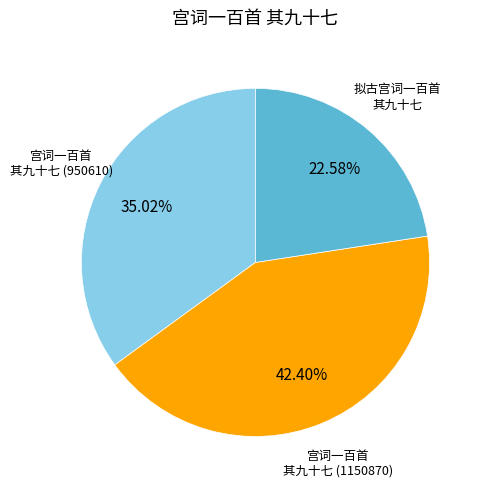

Is the sum of 拟古宫词一百首 其九十七 and 宫词一百首 其九十七 (1150870) greater than half?

Yes